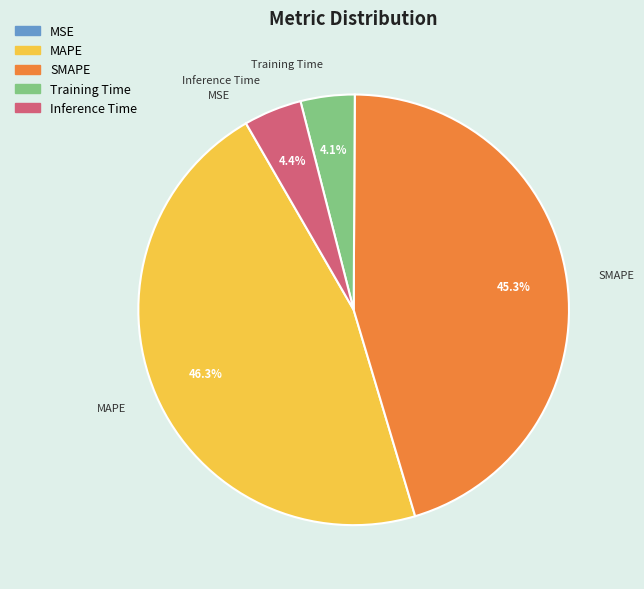

Which slice is the largest?

MAPE